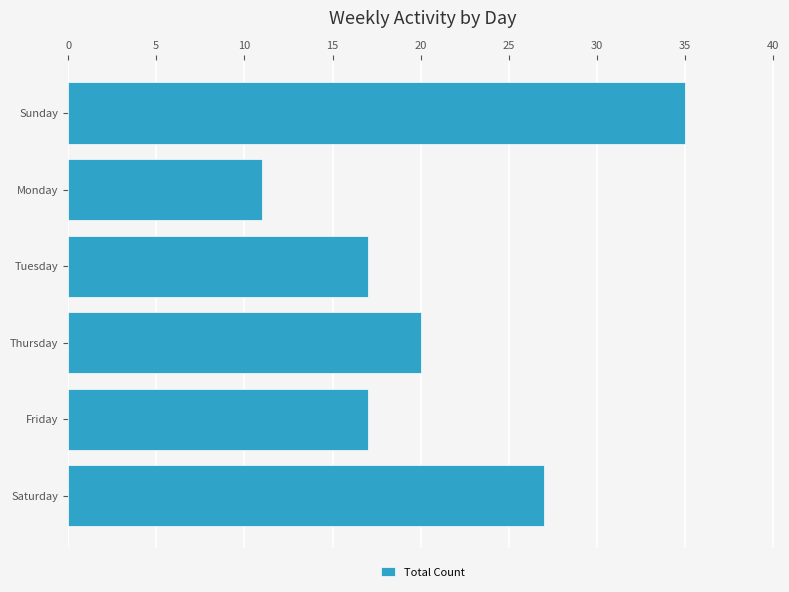

Reading bottom to top, what are all the values shown in this chart?

27	17	20	17	11	35